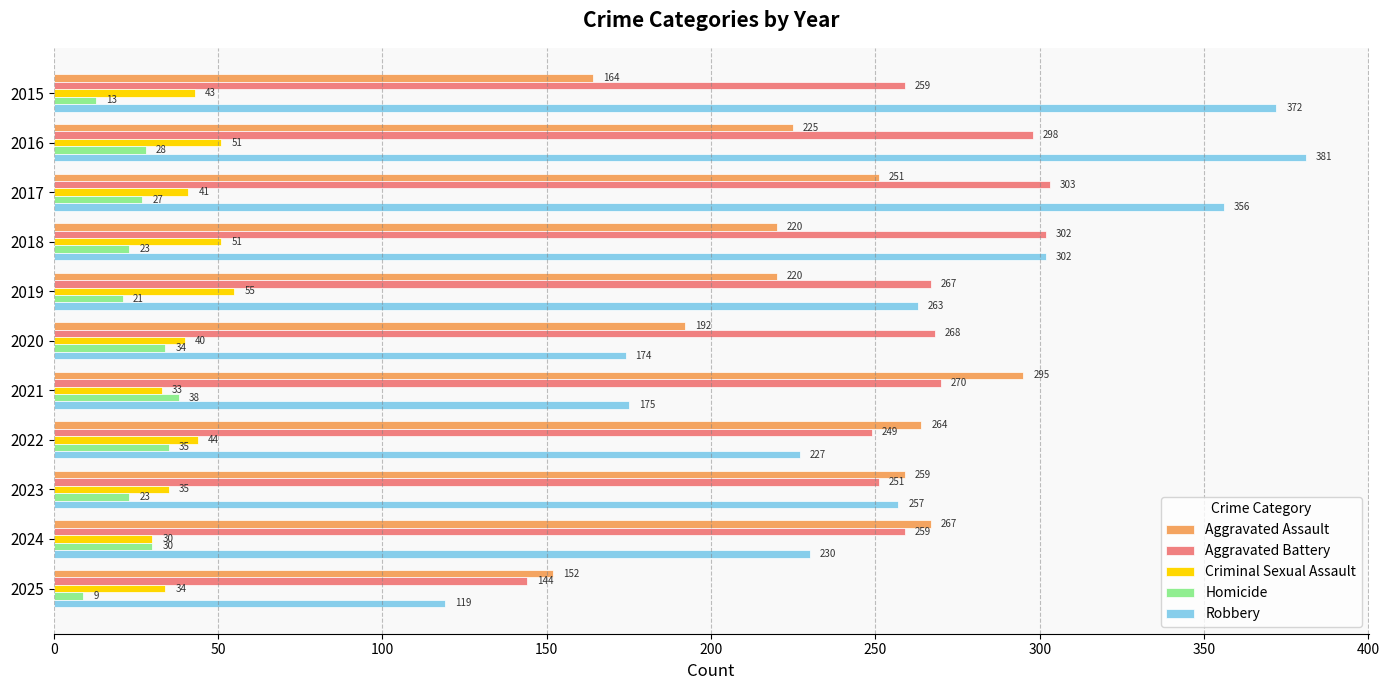

Which series has the largest total across all categories?

Aggravated Battery